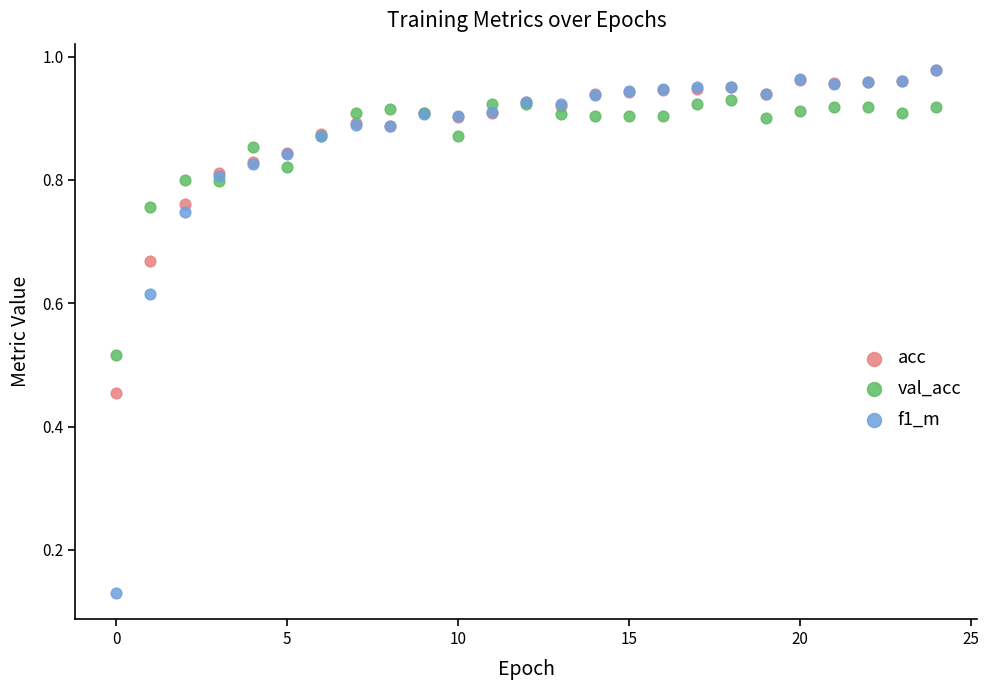

What are all the series names shown in the legend?

acc, val_acc, f1_m